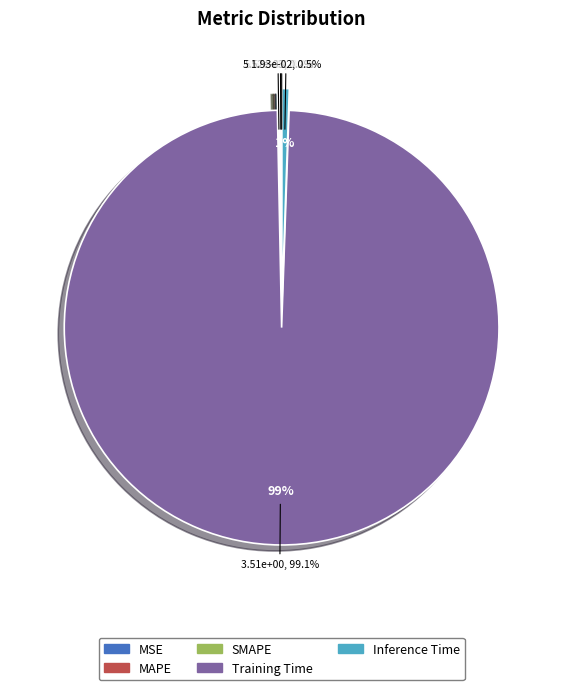

What percentage is the Training Time slice, to the nearest percent?

99%